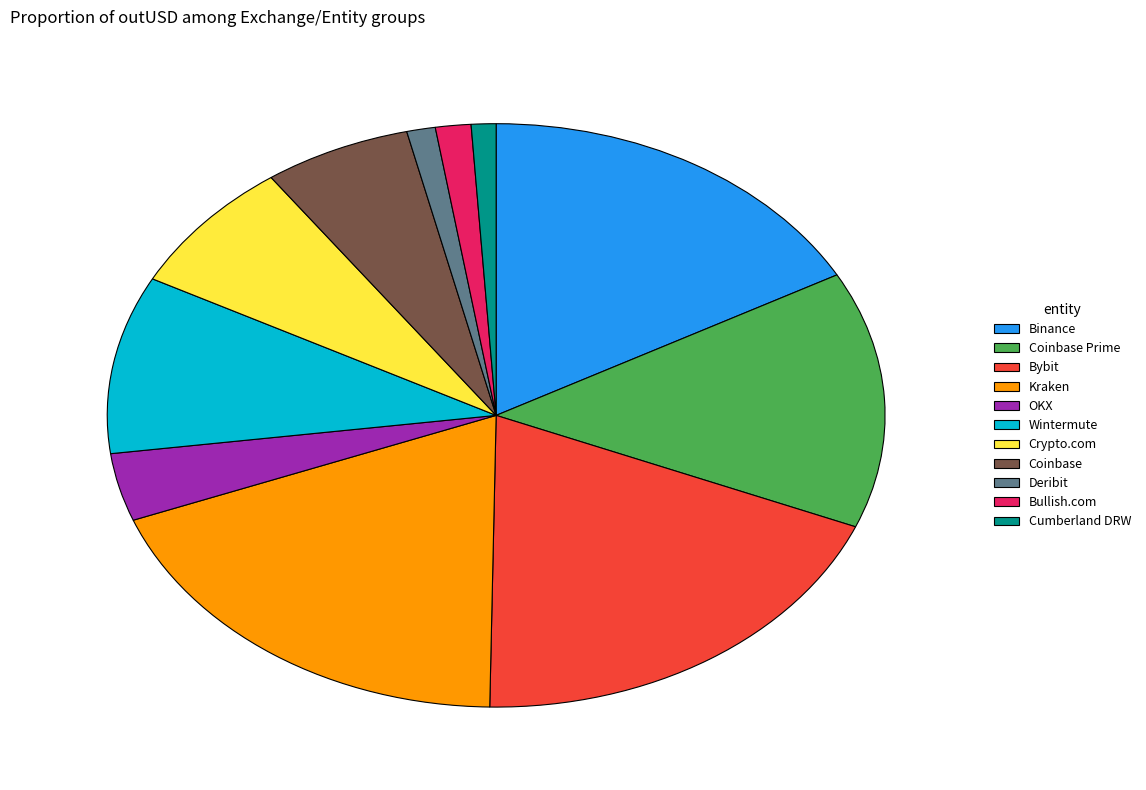

Is there any slice that represents more than half of the pie?

No